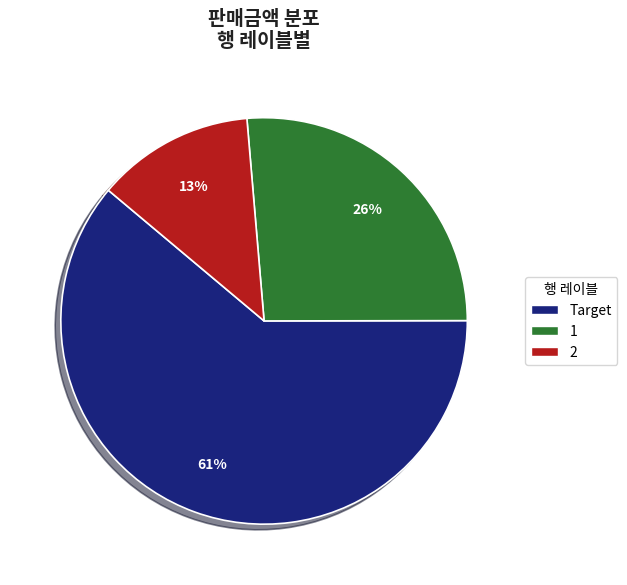

To the nearest percent, what is the average slice percentage?

33%